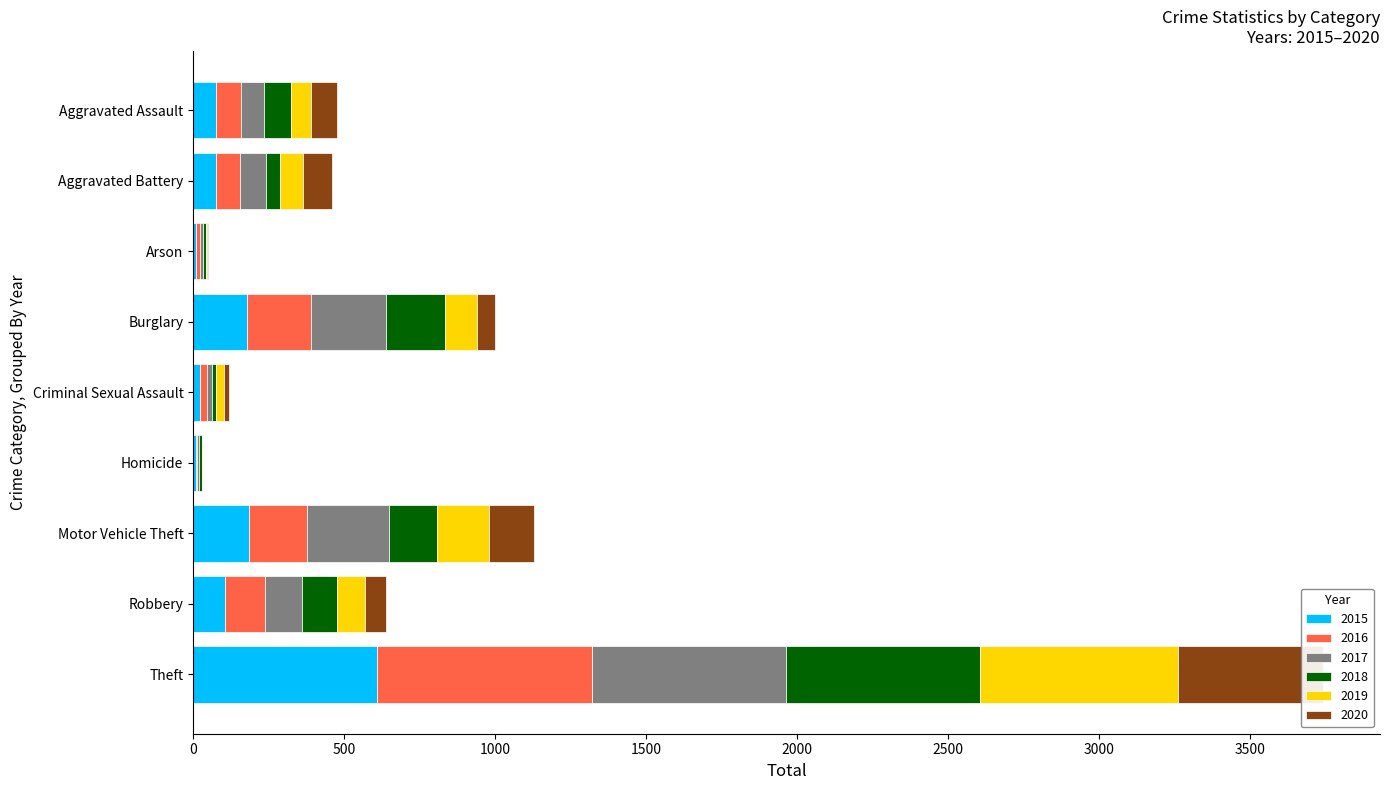

Rank the series by their maximum value, from highest to lowest.

2016, 2019, 2018, 2017, 2015, 2020